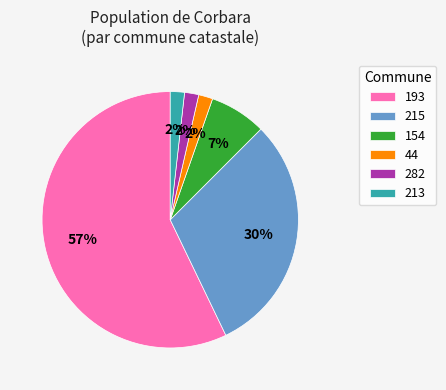

True or false: 44 accounts for 10% of the total.

False